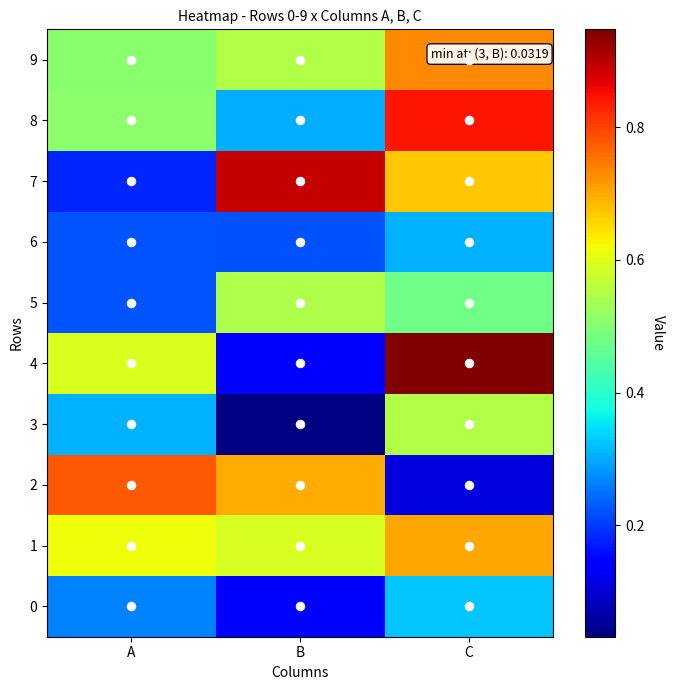

Reading right to left, extract all data points from this chart.

0: C=0.3	B=0.1	A=0.3
1: C=0.7	B=0.6	A=0.6
2: C=0.1	B=0.7	A=0.8
3: C=0.5	B=0.0	A=0.3
4: C=0.9	B=0.1	A=0.6
5: C=0.5	B=0.5	A=0.2
6: C=0.3	B=0.2	A=0.2
7: C=0.7	B=0.9	A=0.2
8: C=0.8	B=0.3	A=0.5
9: C=0.7	B=0.5	A=0.5